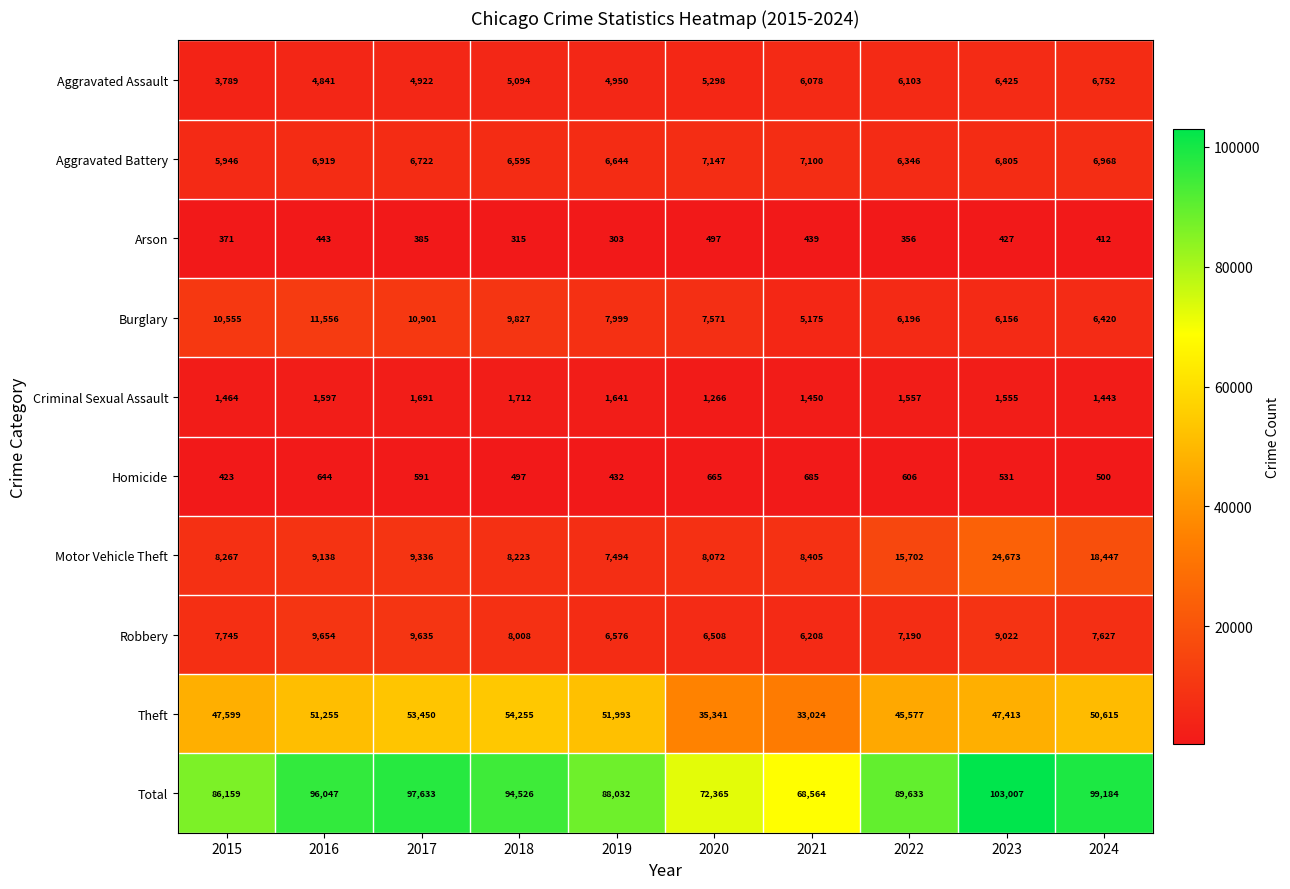

The value of Motor Vehicle Theft at 2023 is 24673. True or false?

True